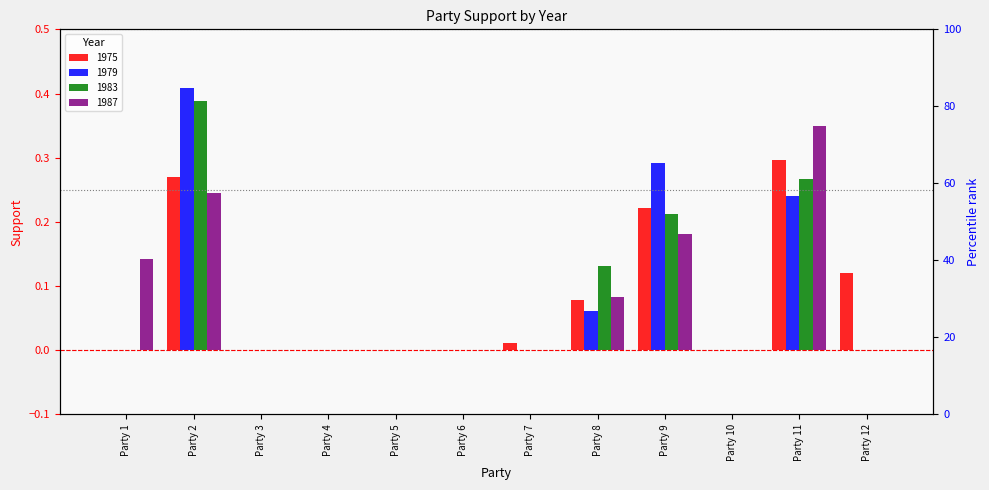

How many values in 1983 are above zero?

4